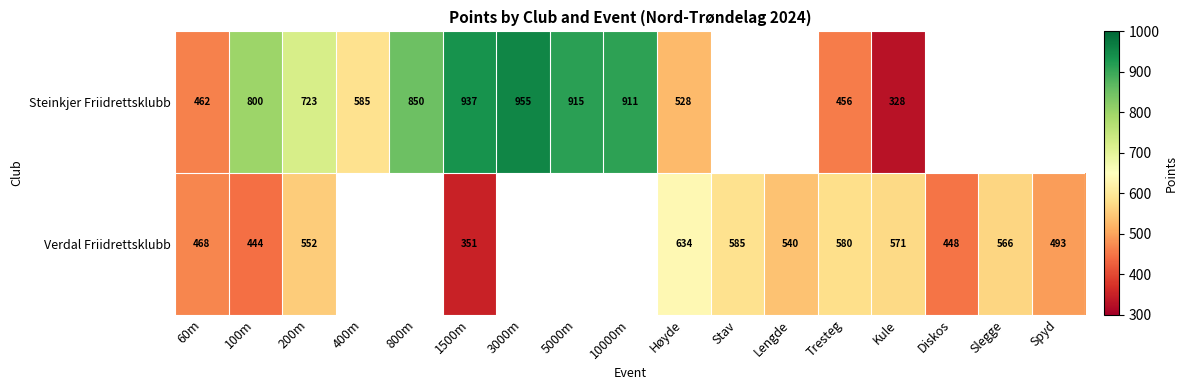

At 1500m, list the series in order from smallest to largest.

Verdal Friidrettsklubb, Steinkjer Friidrettsklubb